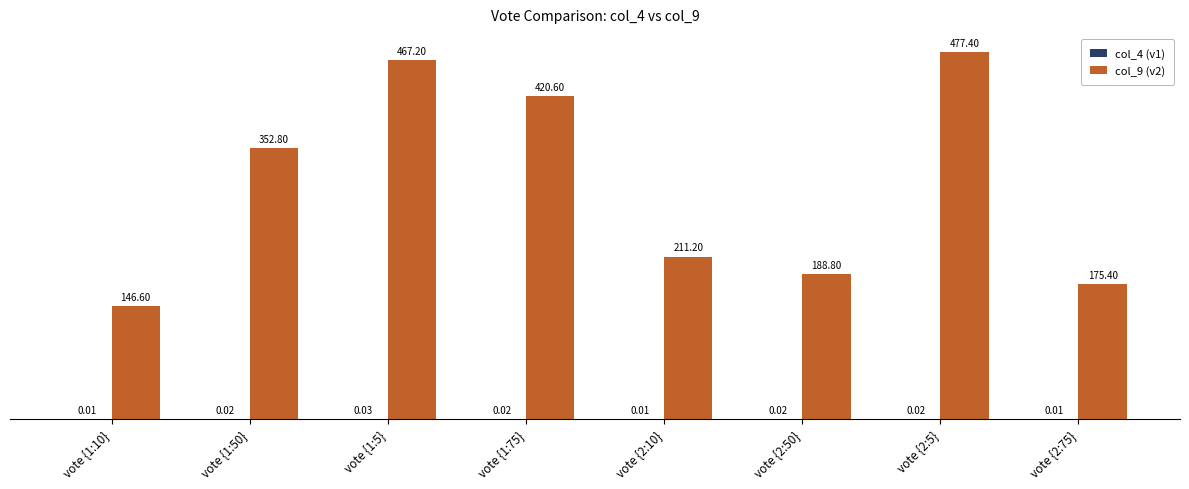

How many data points in col_9 (v2) are above 352?

4